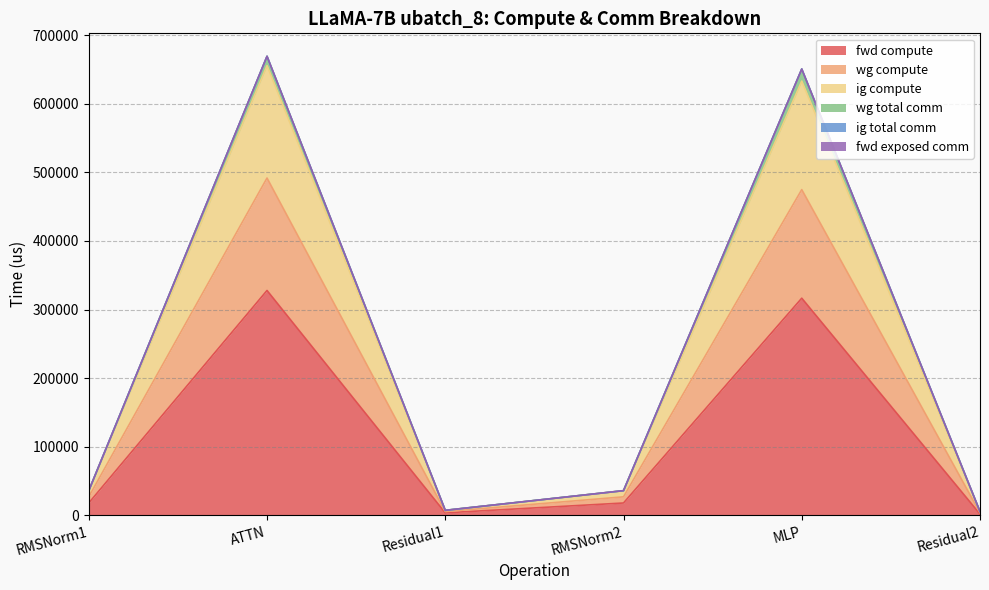

True or false: wg compute has more than 2 points higher than both neighbors.

False